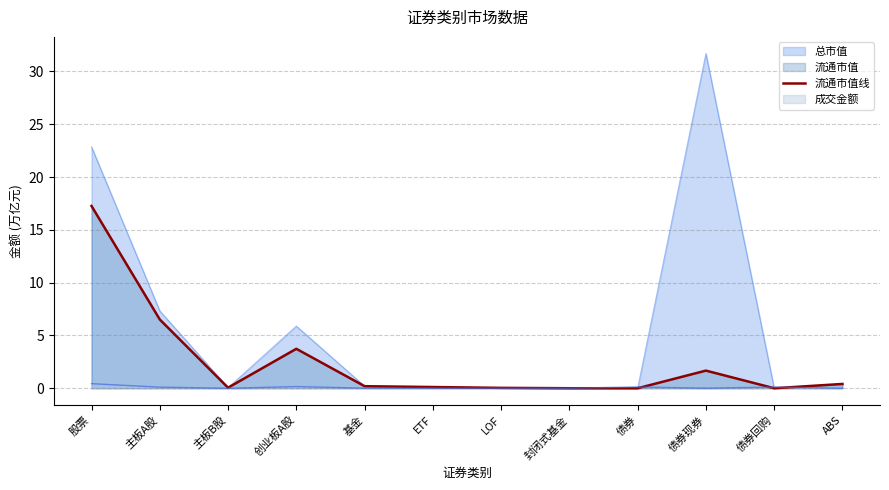

Reading left to right, transcribe all the data shown in this chart.

17.3	6.5	0.1	3.7	0.2	0.1	0.0	0.0	0.0	1.7	0.0	0.4